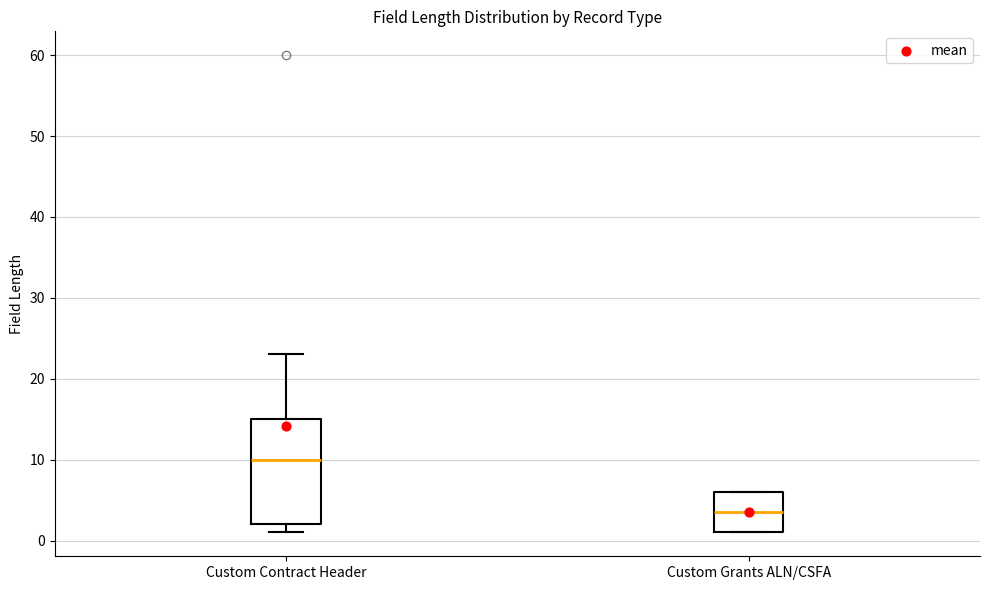

Which box is the tallest, from its lower edge to its upper edge?

Custom Contract Header